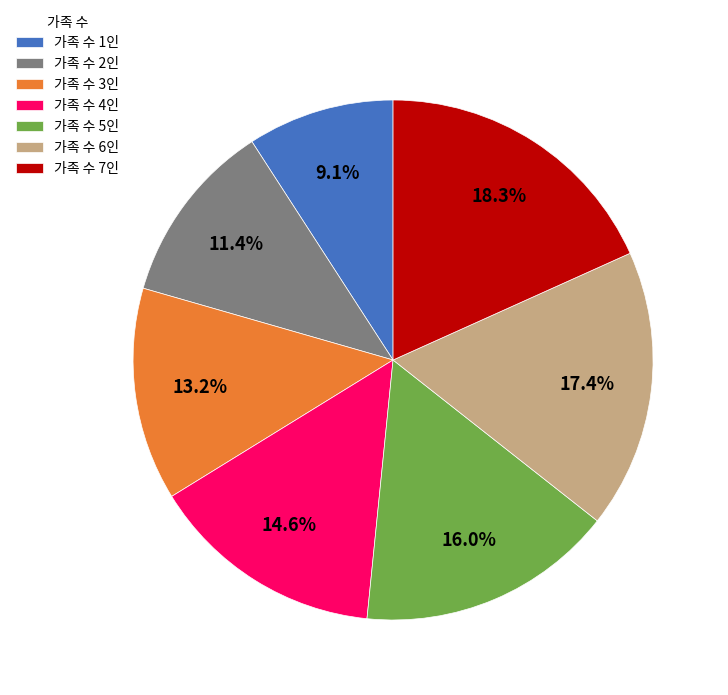

Combined, what portion of the pie is 가족 수 1인 and 가족 수 5인?

25.1%